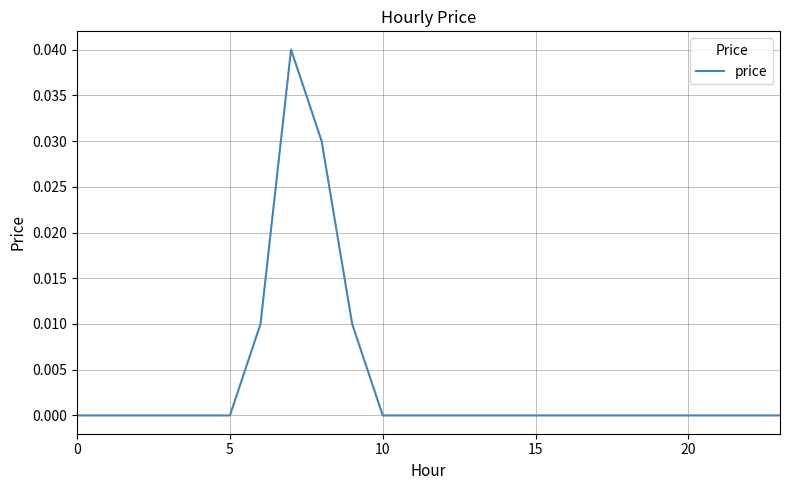

Where is the first local maximum?

7